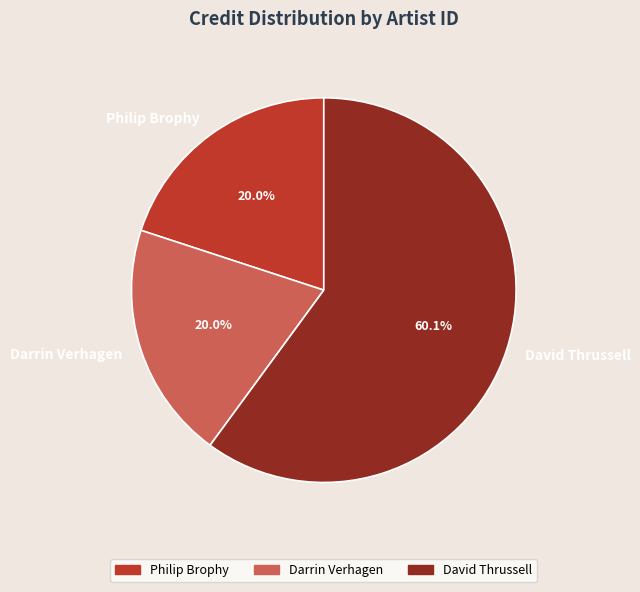

Approximately how many times larger is the value at Darrin Verhagen compared to Philip Brophy?

1.0